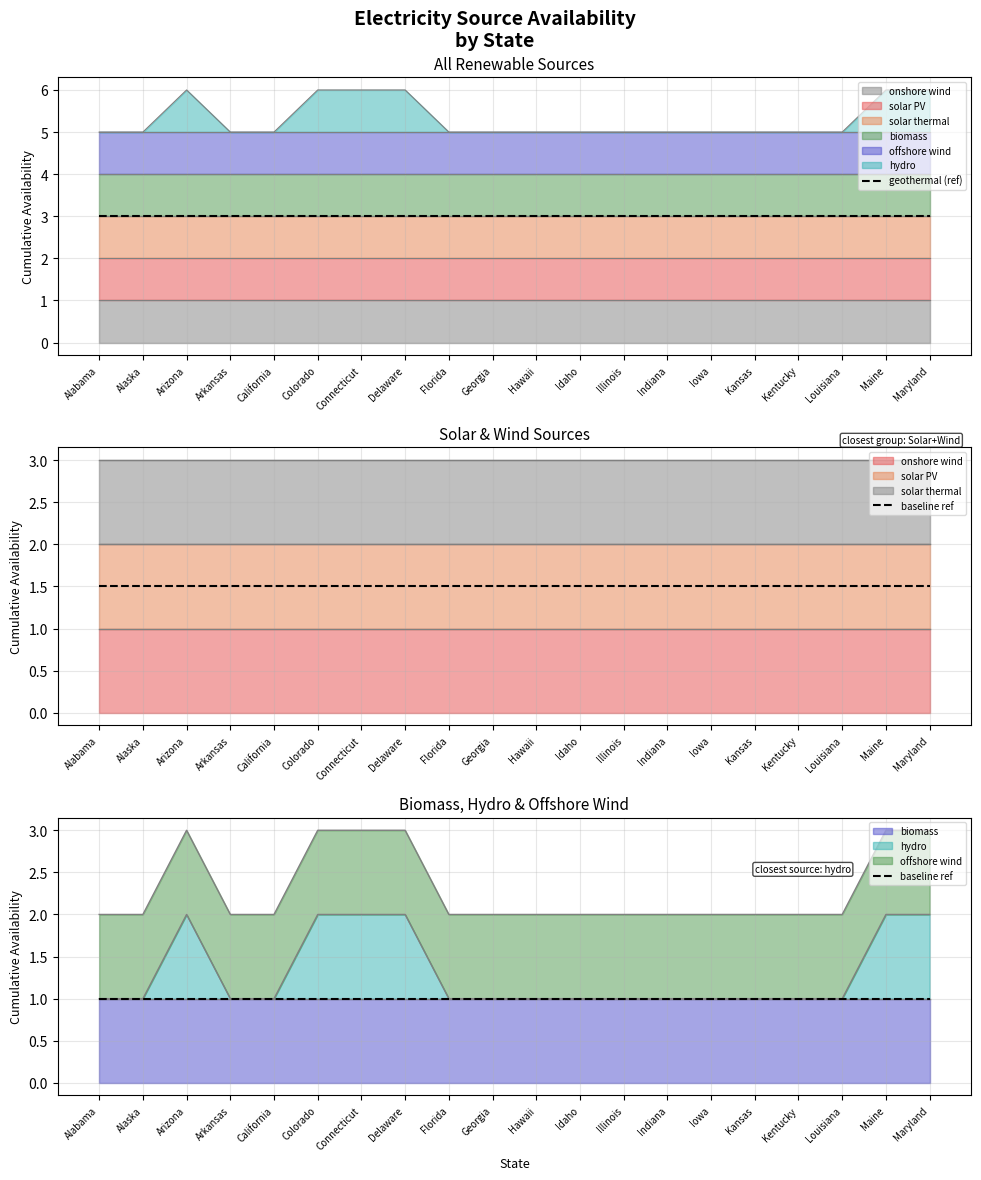

Which category has the lowest value across all series?

Alabama